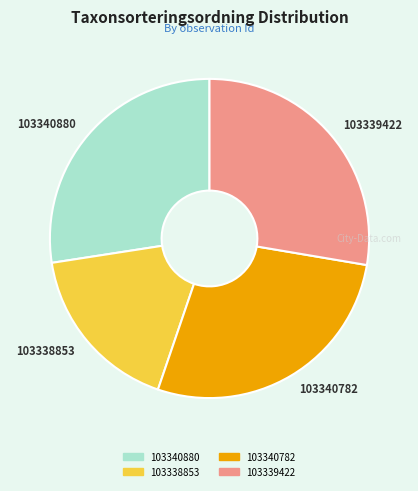

How many segments does this pie chart have?

4